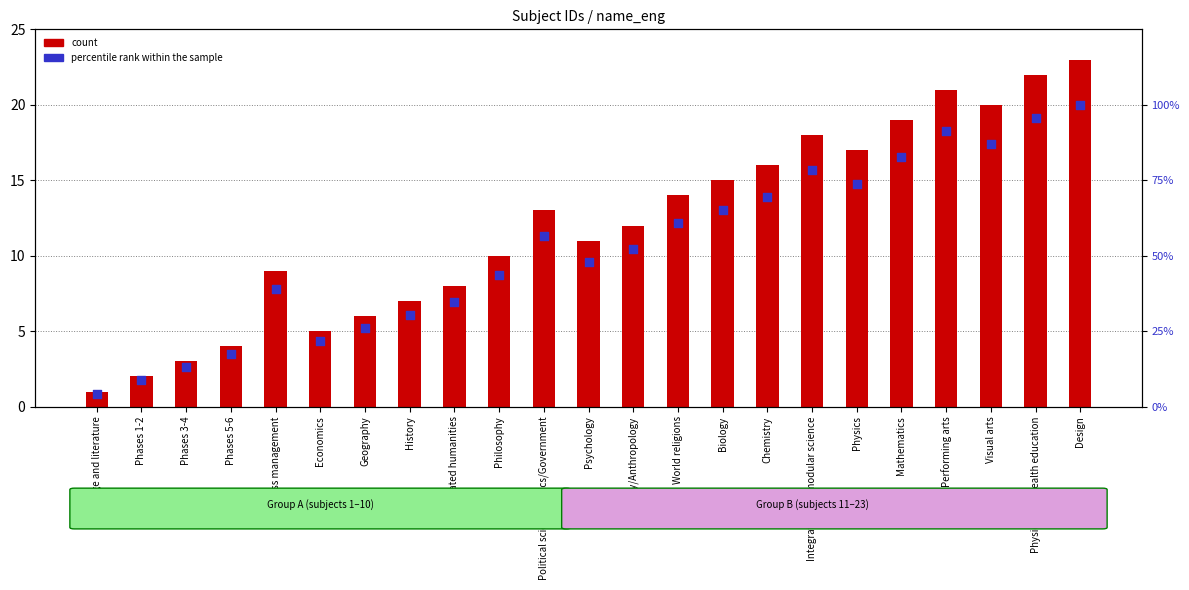

Which series has the largest total across all categories?

percentile rank within the sample